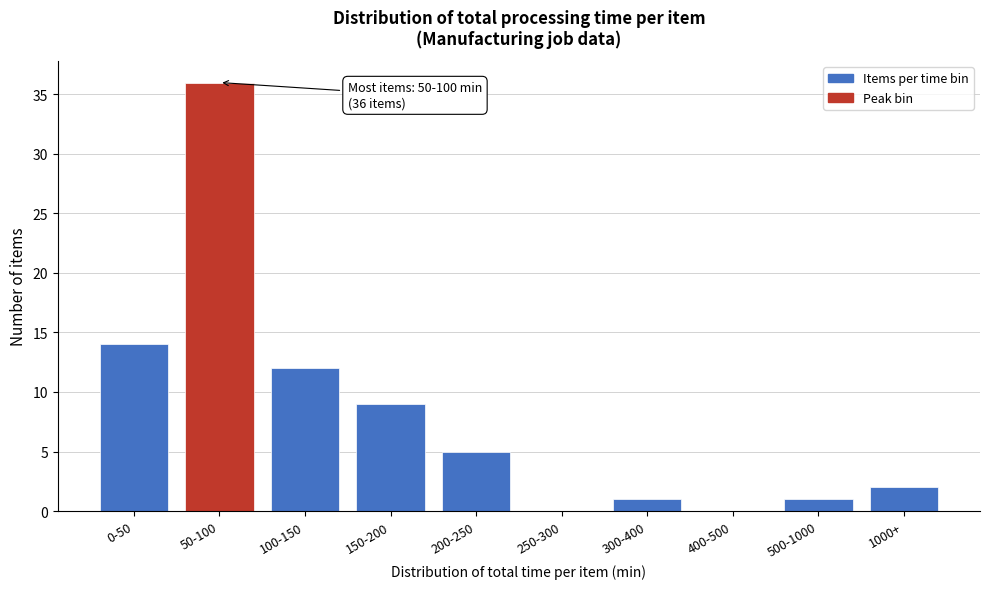

Reading left to right, transcribe all the data shown in this chart.

0-50=14	50-100=36	100-150=12	150-200=9	200-250=5	250-300=0	300-400=1	400-500=0	500-1000=1	1000+=2